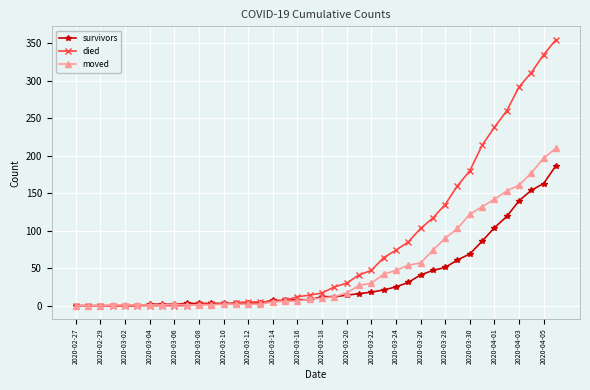

Rank the series by their average value, from lowest to highest.

survivors, moved, died